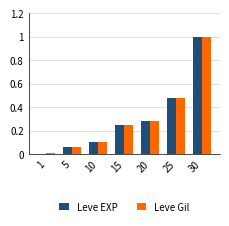

The Leve Gil series shows 1.0 at 30. True or false?

True